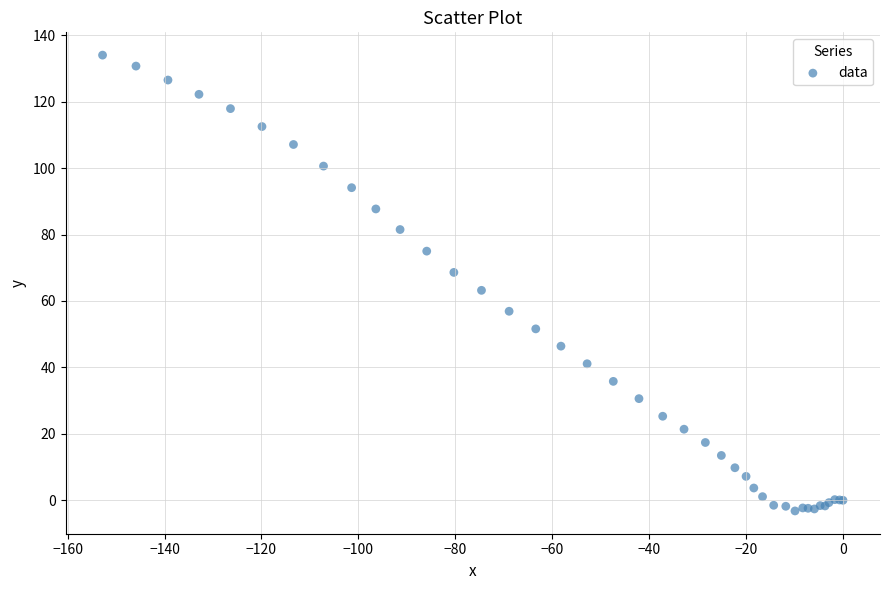

What Y value in the scatter plot is closest to 65?

63.2